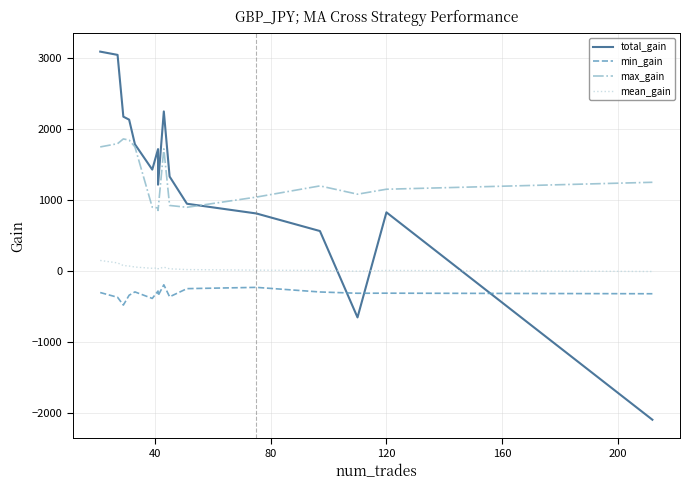

Which series has the largest total across all categories?

max_gain